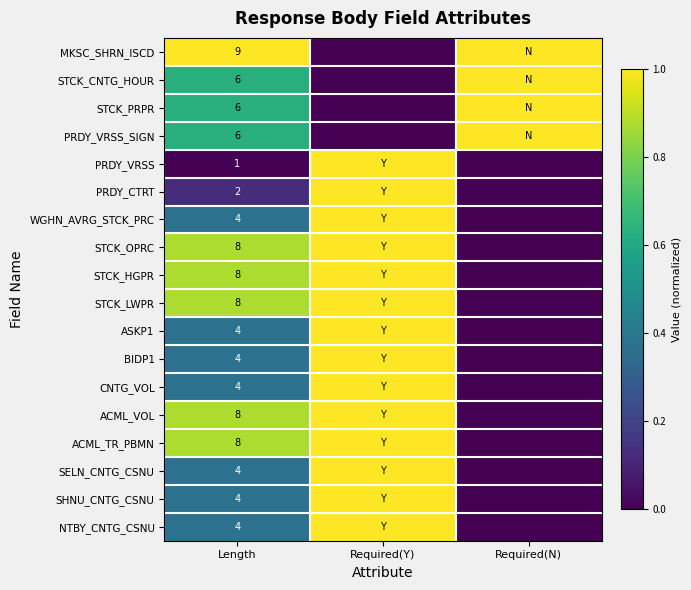

Is it true that MKSC_SHRN_ISCD equals 9 at Length?

True